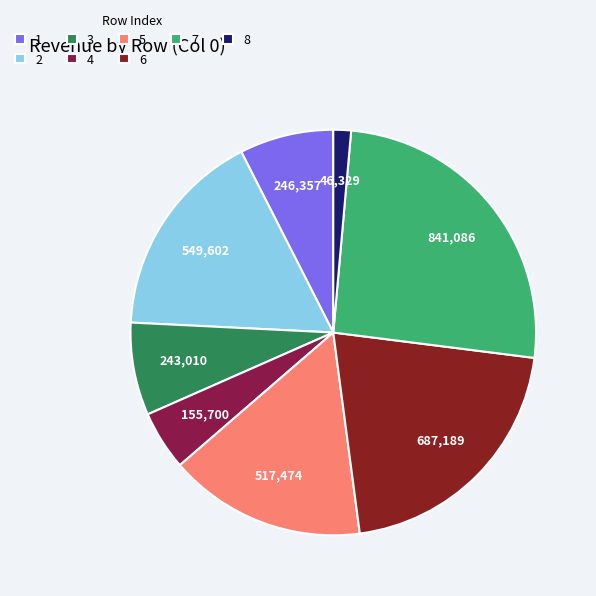

The 1 slice represents 15% of the pie. True or false?

False